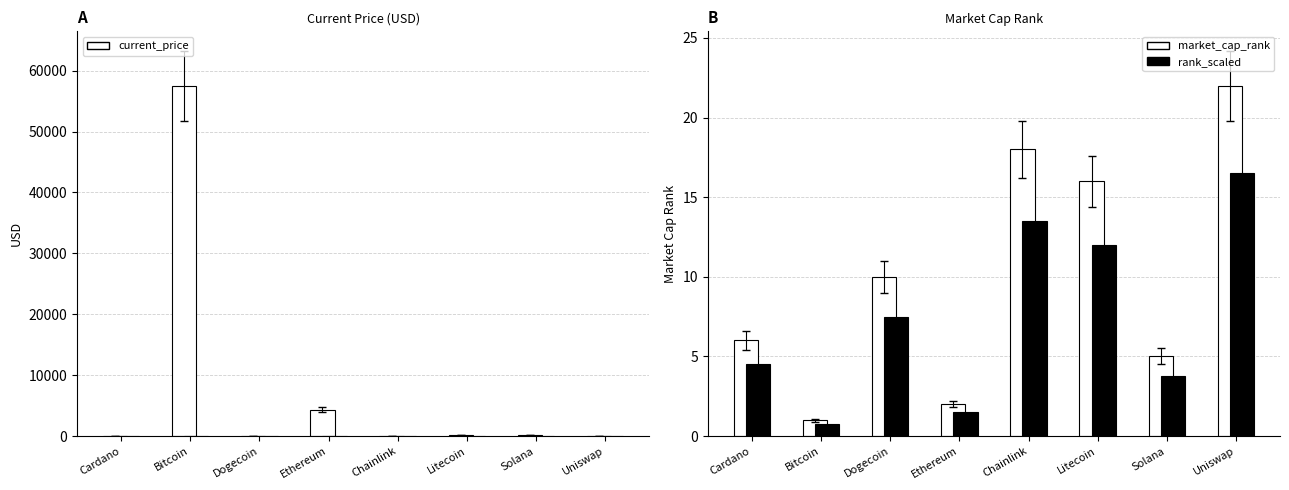

Reading left to right, extract all data points from this chart.

current_price: 1.6	57548.0	0.2	4338.6	24.9	199.4	201.8	20.0
market_cap_rank: 6.0	1.0	10.0	2.0	18.0	16.0	5.0	22.0
rank_scaled: 4.5	0.8	7.5	1.5	13.5	12.0	3.8	16.5